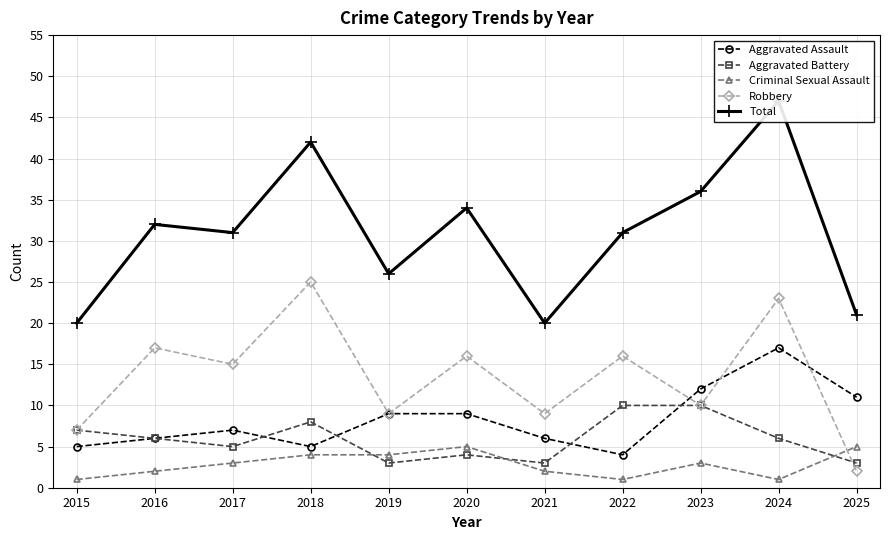

Is this an area chart (filled region under the line)?

No